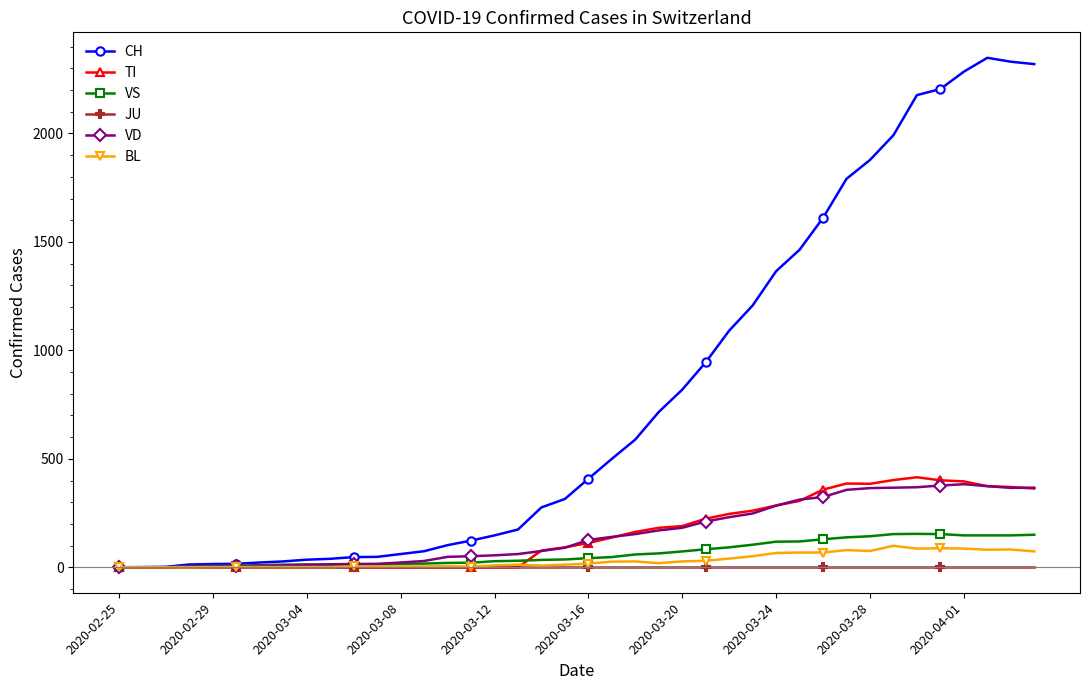

What is the value of the CH point at the 17th from the left?

147